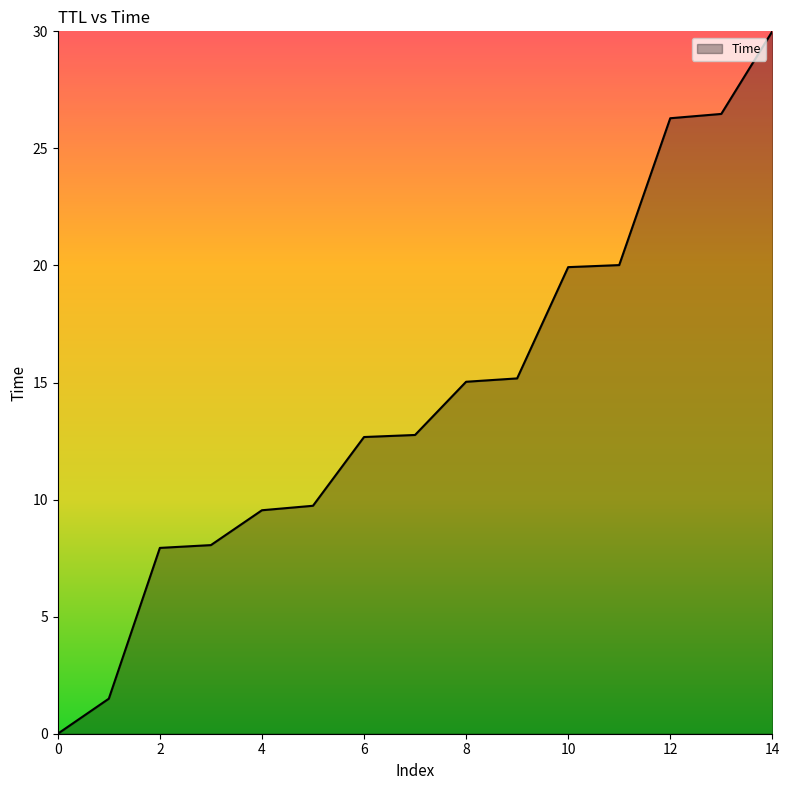

True or false: the data has more than 1 interior local peaks.

False